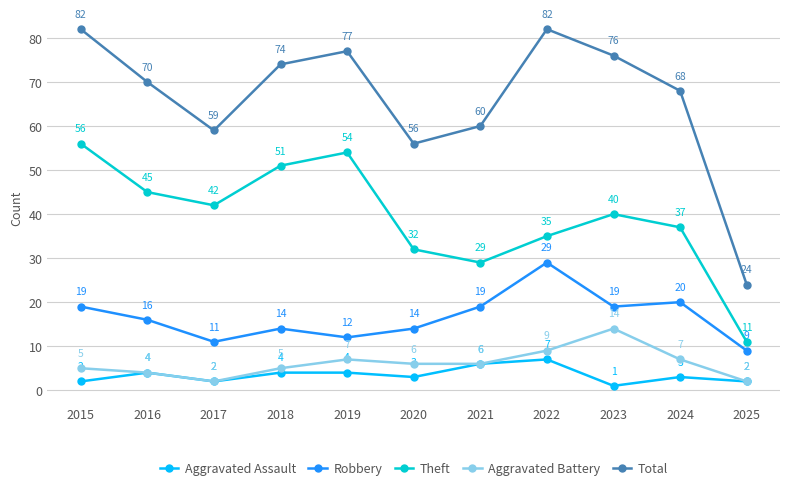

Count the number of data series in this chart.

5